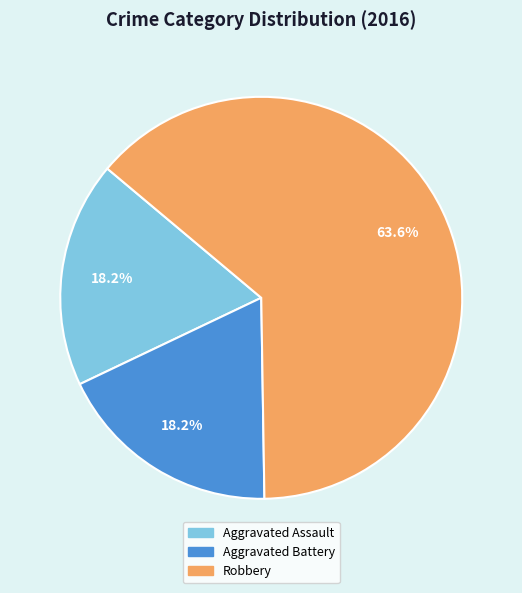

Which slice is the largest?

Robbery